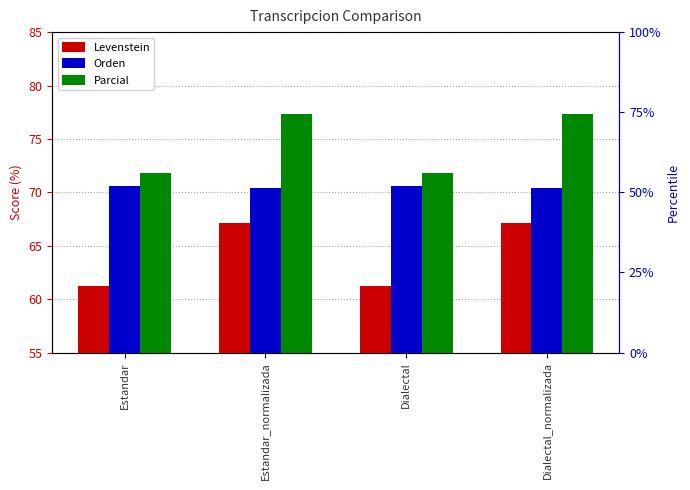

At which label does Parcial reach its minimum?

Estandar